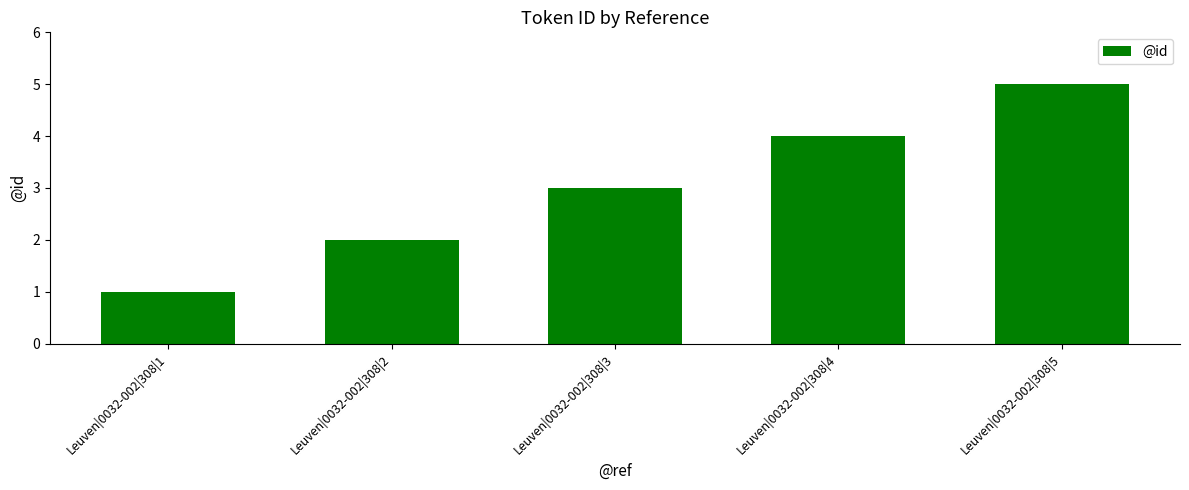

What is the difference between the values at Leuven|0032-002|308|4 and Leuven|0032-002|308|3?

1